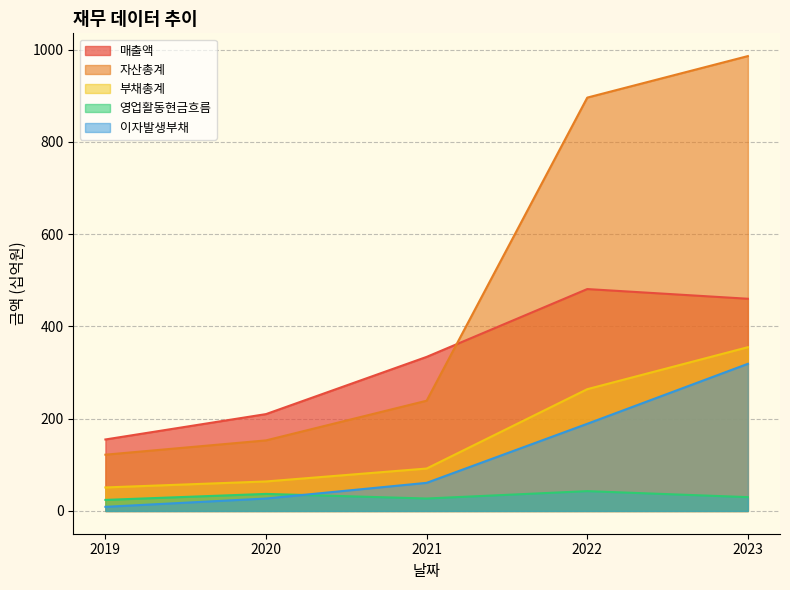

What is the average value of the 매출액 series?

328